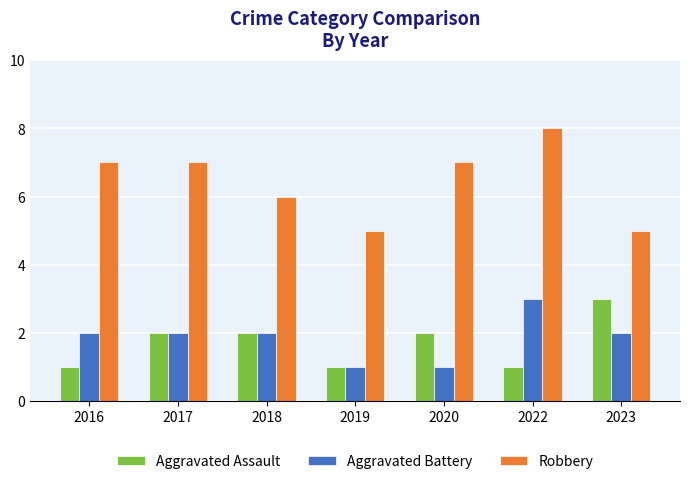

Is the value of Aggravated Battery at 2022 greater than the value of Robbery at 2023?

No